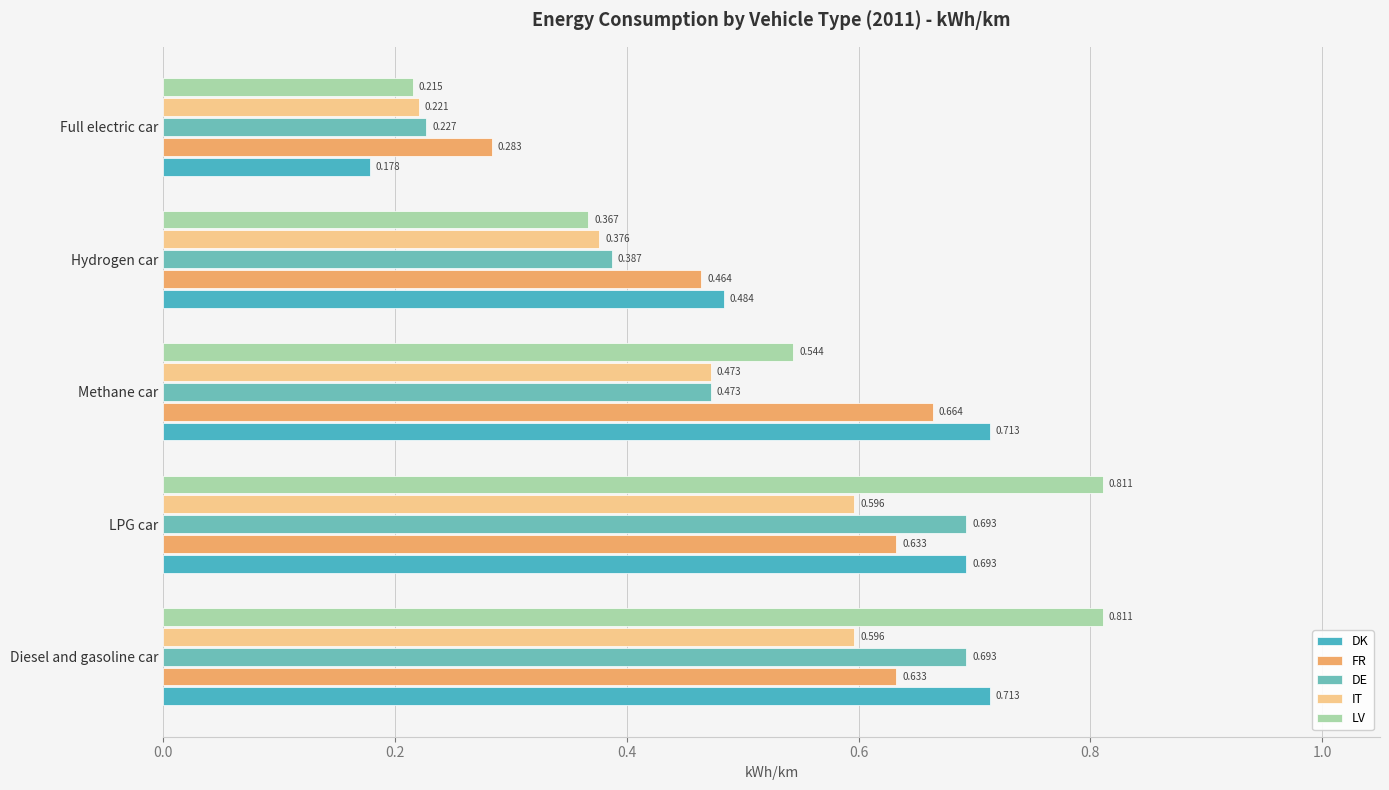

At which category does the chart reach its minimum across all series?

Full electric car